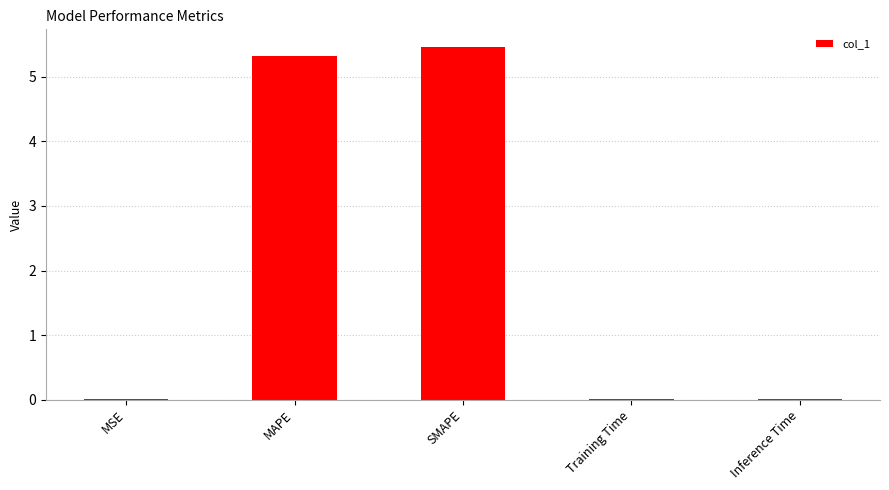

Which has a higher value, SMAPE or MSE?

SMAPE